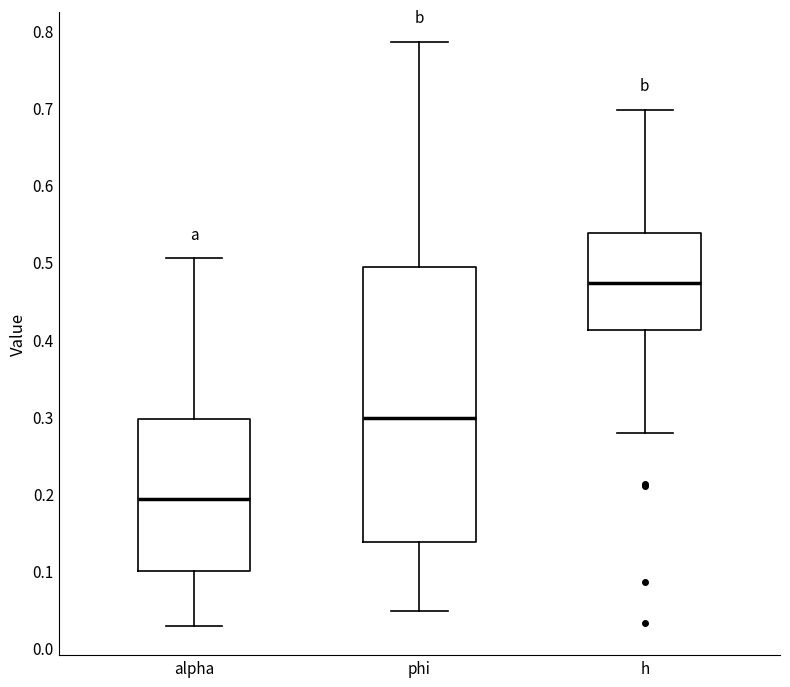

Where does the lower whisker of the box for h end on the y-axis? The values are not printed on the chart, so give them approximately, as read against the axis.

0.28